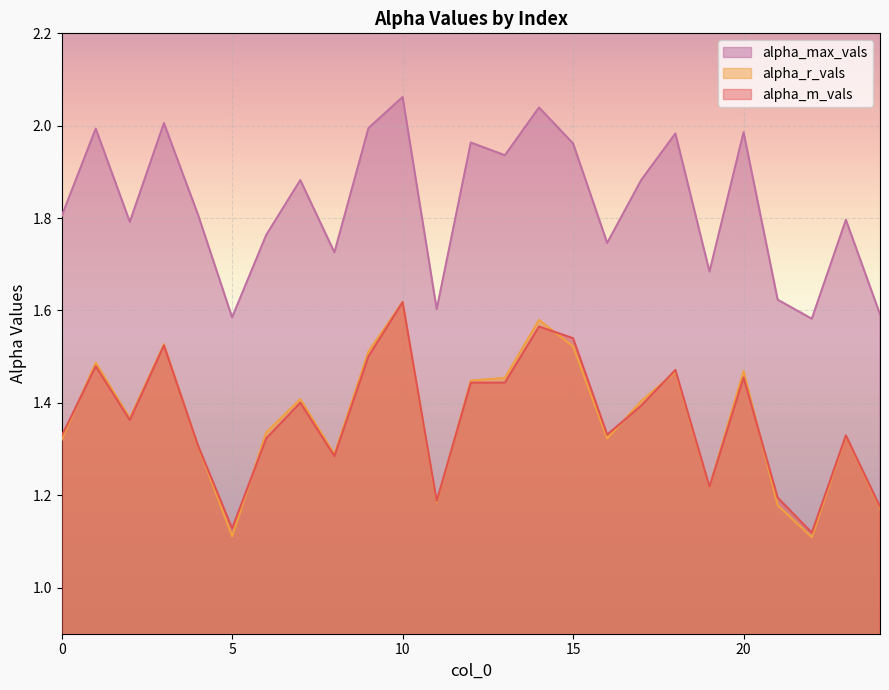

Which label corresponds to the largest value in the chart?

10